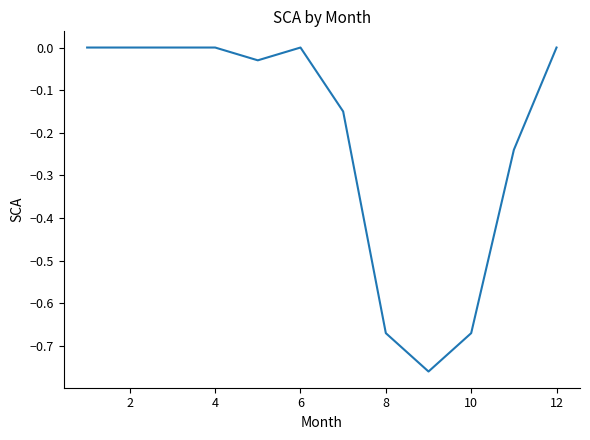

What is the difference between the maximum and minimum values?

0.8